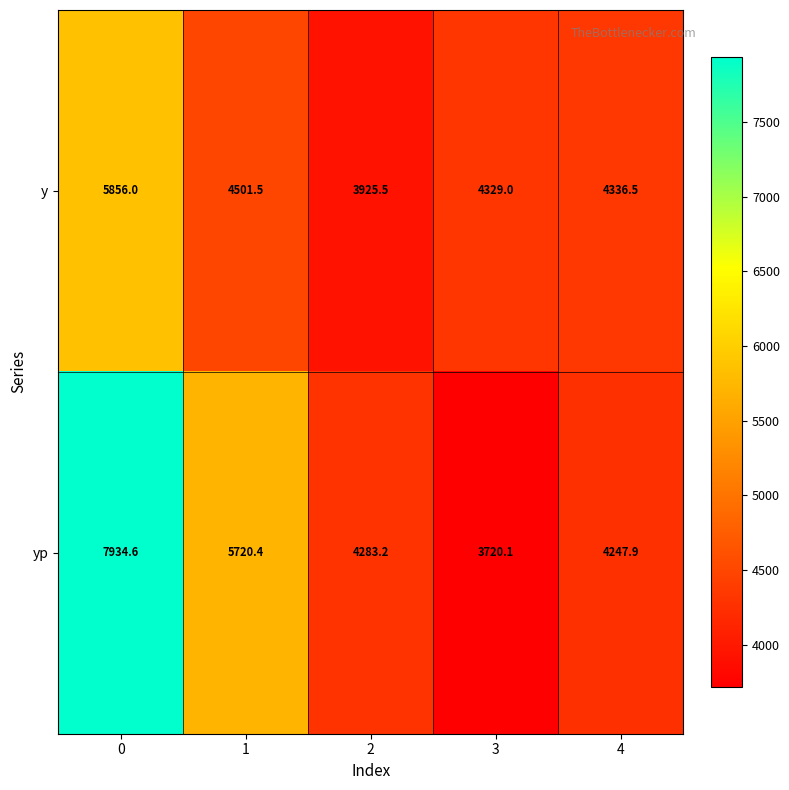

List the series in order of their overall mean, lowest first.

y, yp